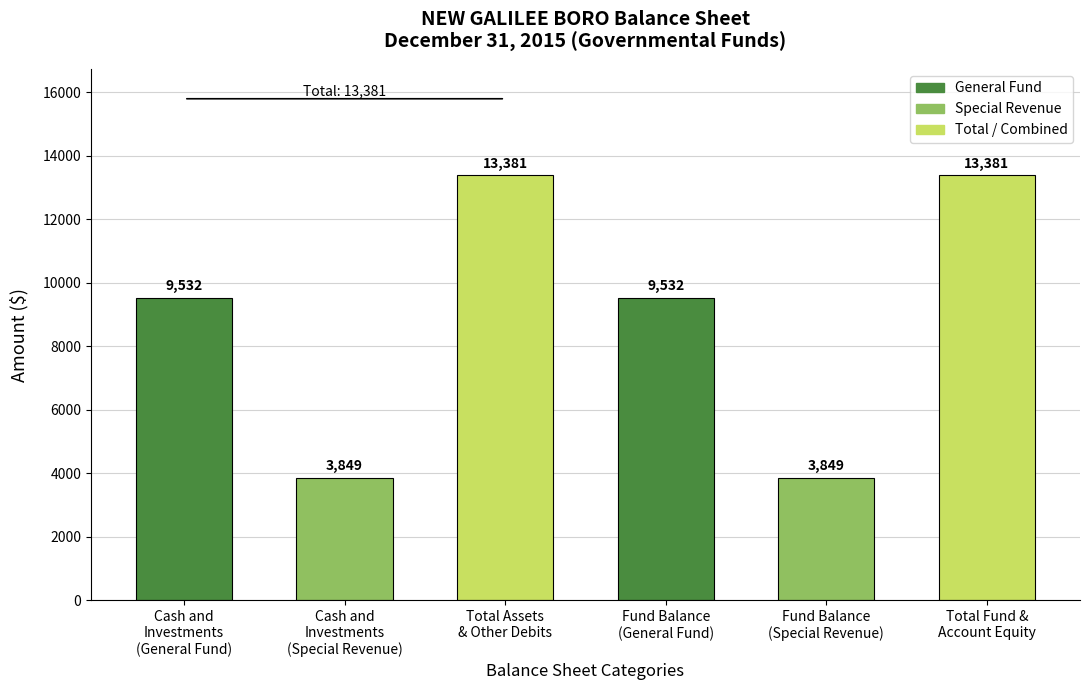

What is the label of the 1st bar from the left?

Cash and Investments